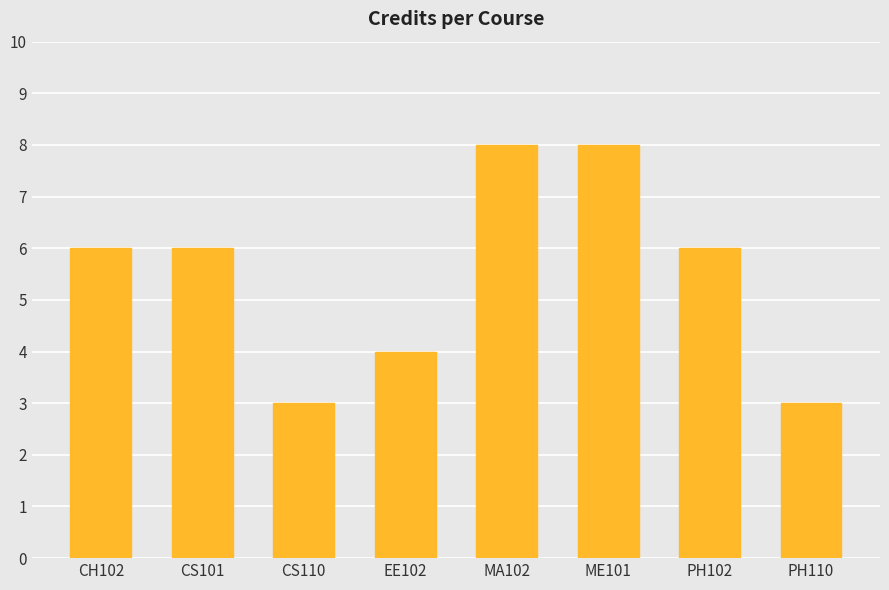

What is the greatest value displayed?

8